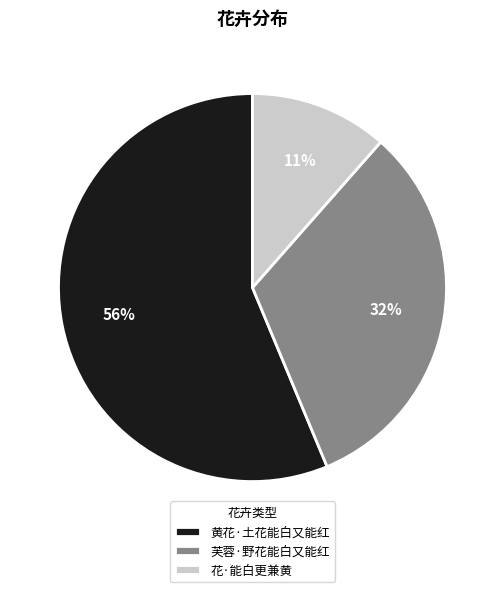

Do 黄花·土花能白又能红 and 芙蓉·野花能白又能红 together represent more than half of the pie?

Yes